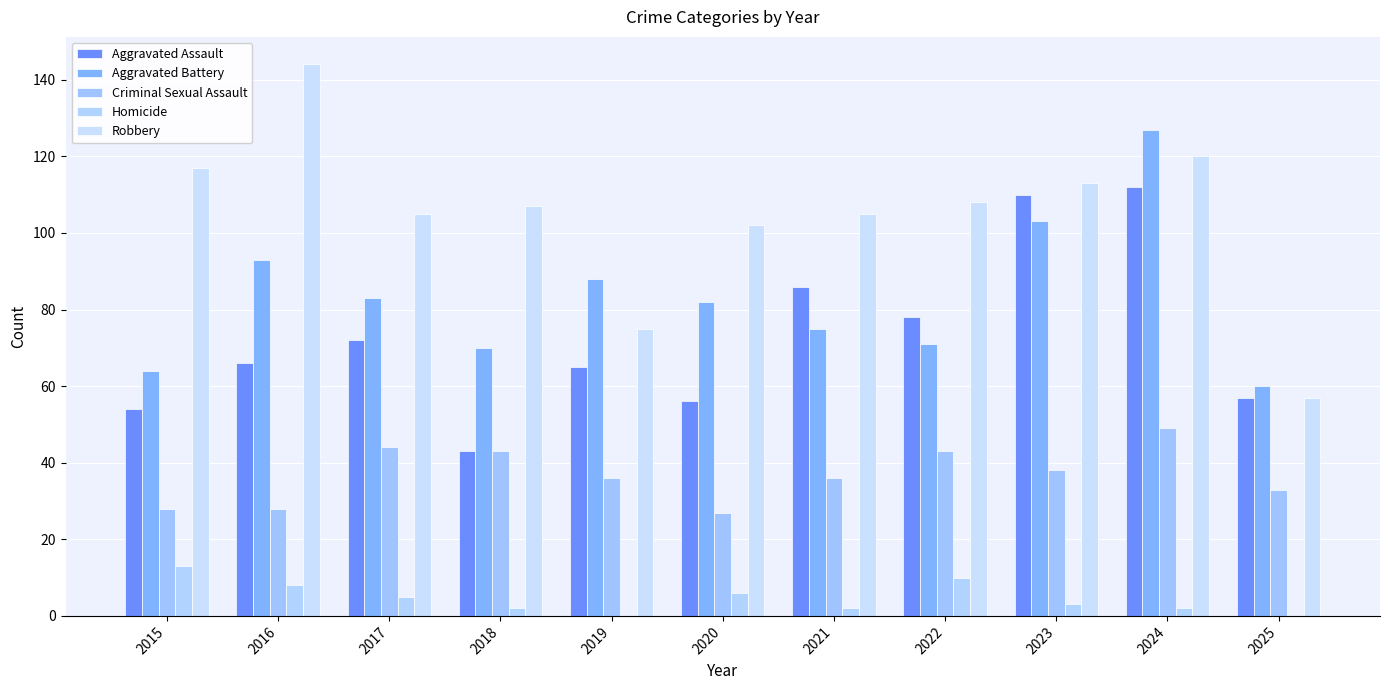

Reading left to right, list all the values displayed in this chart.

Aggravated Assault: 54	66	72	43	65	56	86	78	110	112	57
Aggravated Battery: 64	93	83	70	88	82	75	71	103	127	60
Criminal Sexual Assault: 28	28	44	43	36	27	36	43	38	49	33
Homicide: 13	8	5	2	0	6	2	10	3	2	0
Robbery: 117	144	105	107	75	102	105	108	113	120	57